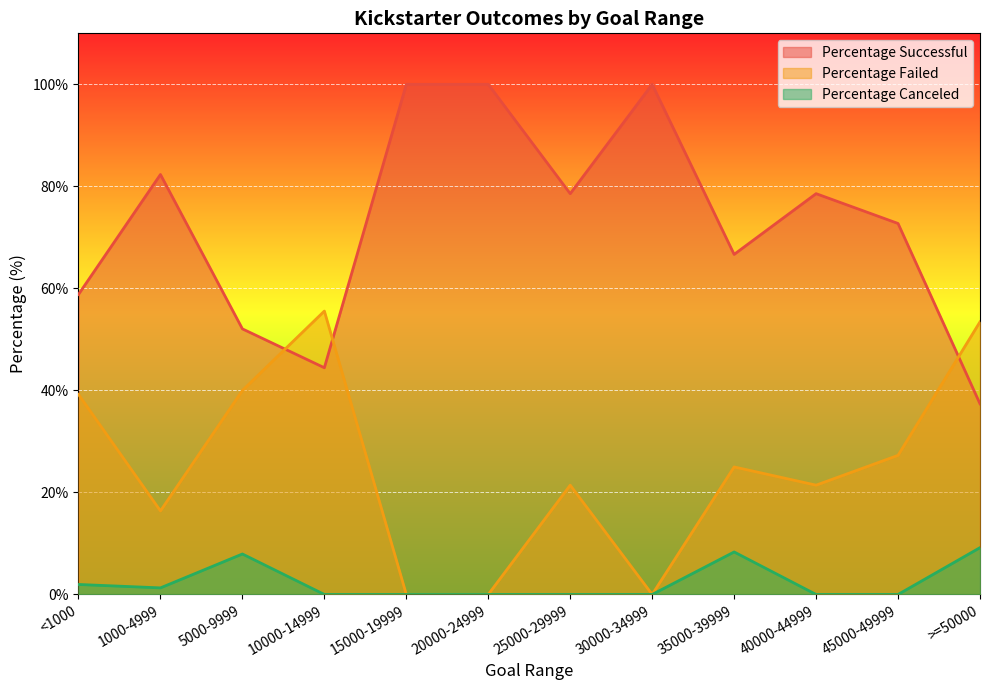

Where is Percentage Canceled nearest to the value 4?

<1000